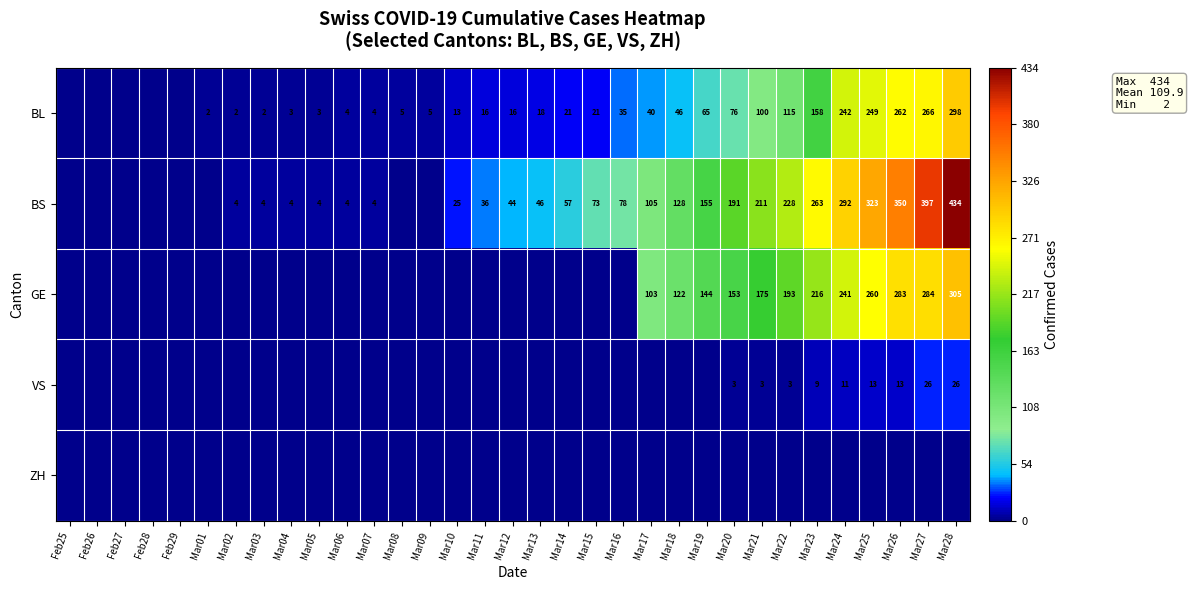

True or false: VS has a value of 26 at Mar27.

True